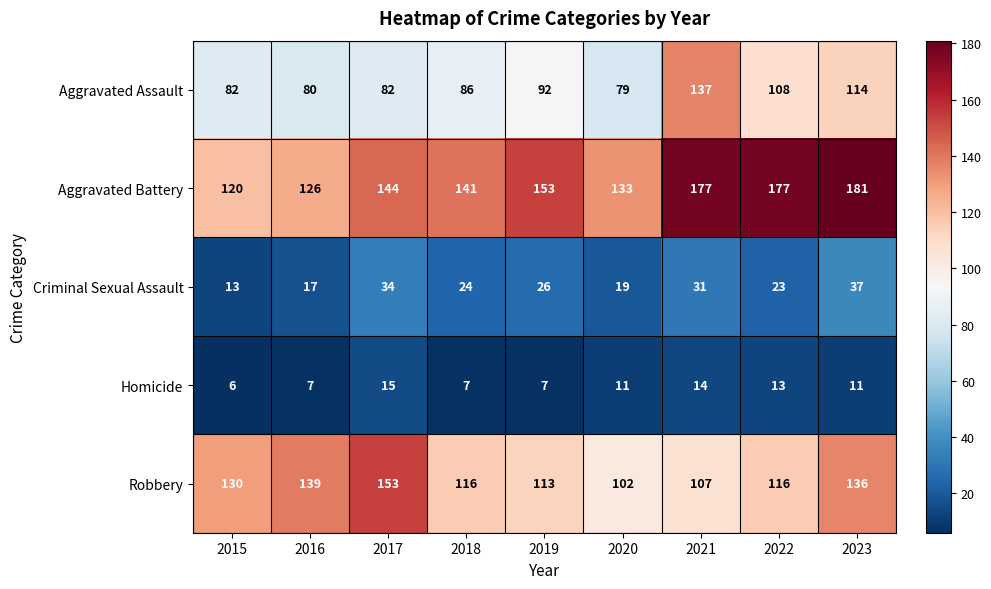

What is the total value across all series at 2015?

351